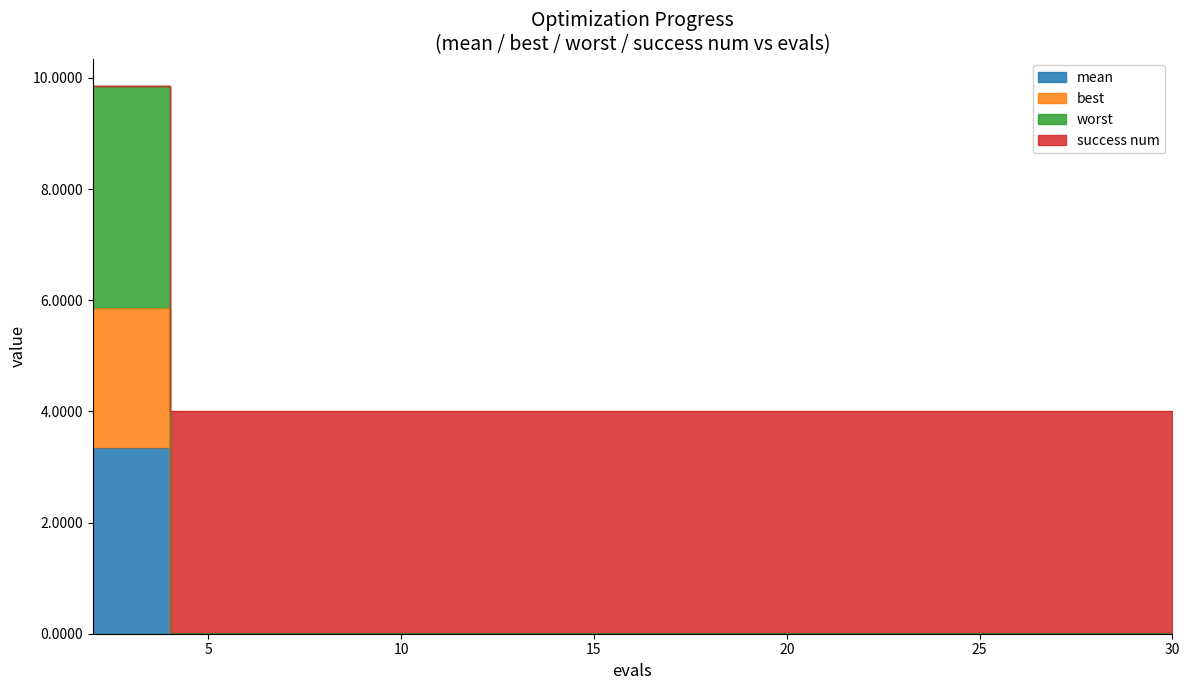

How many categories are shown in the chart?

15